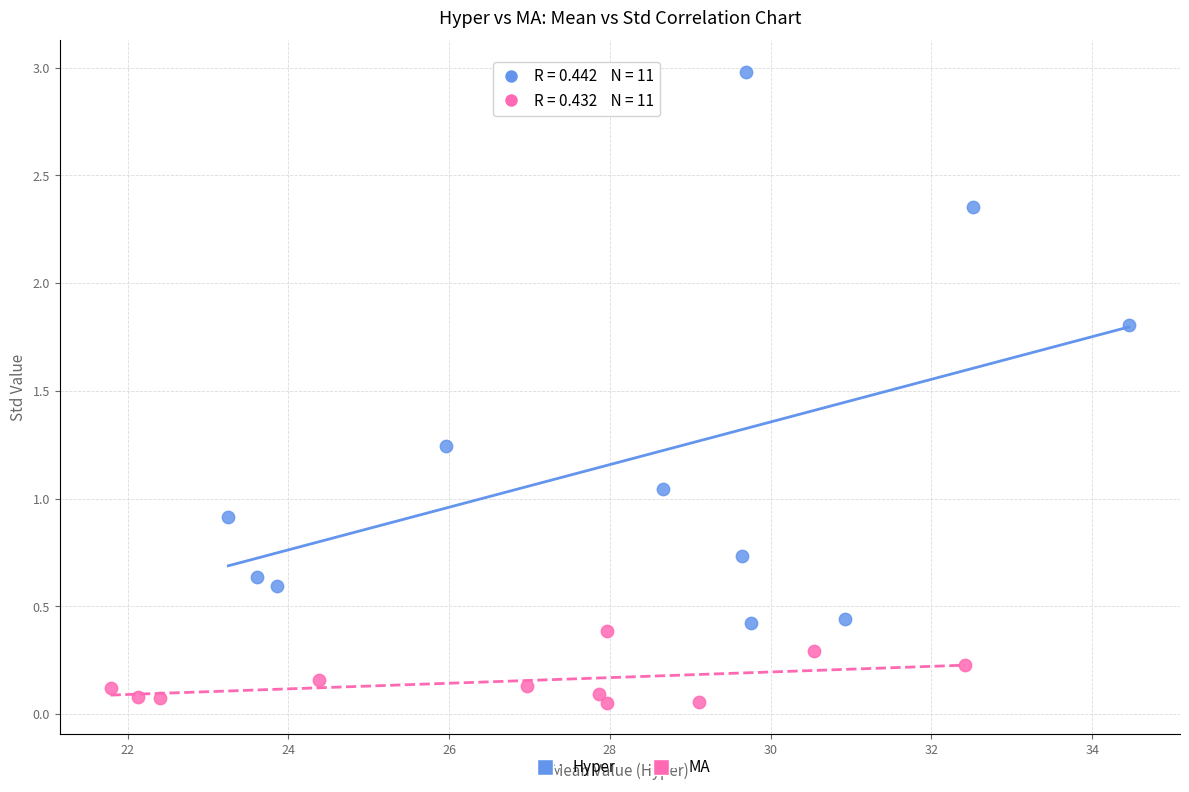

Which series reaches the minimum Y coordinate?

MA